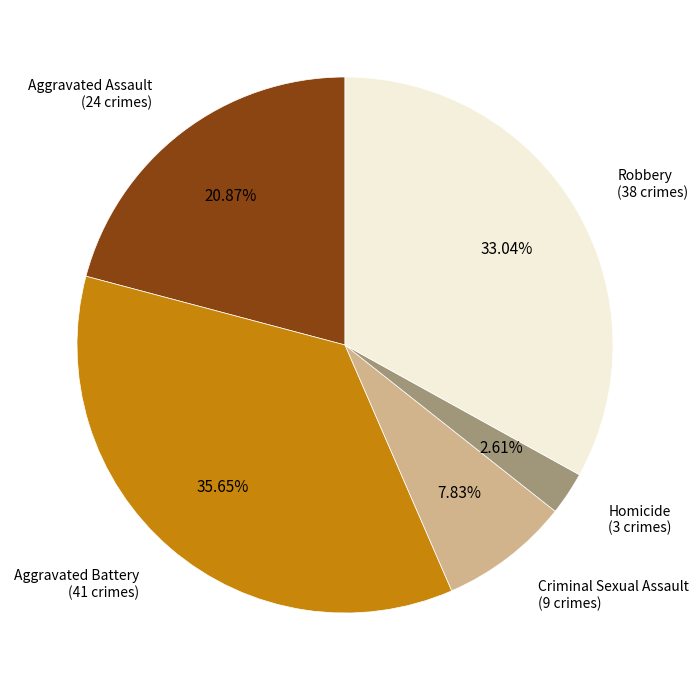

Is there any slice that represents more than half of the pie?

No